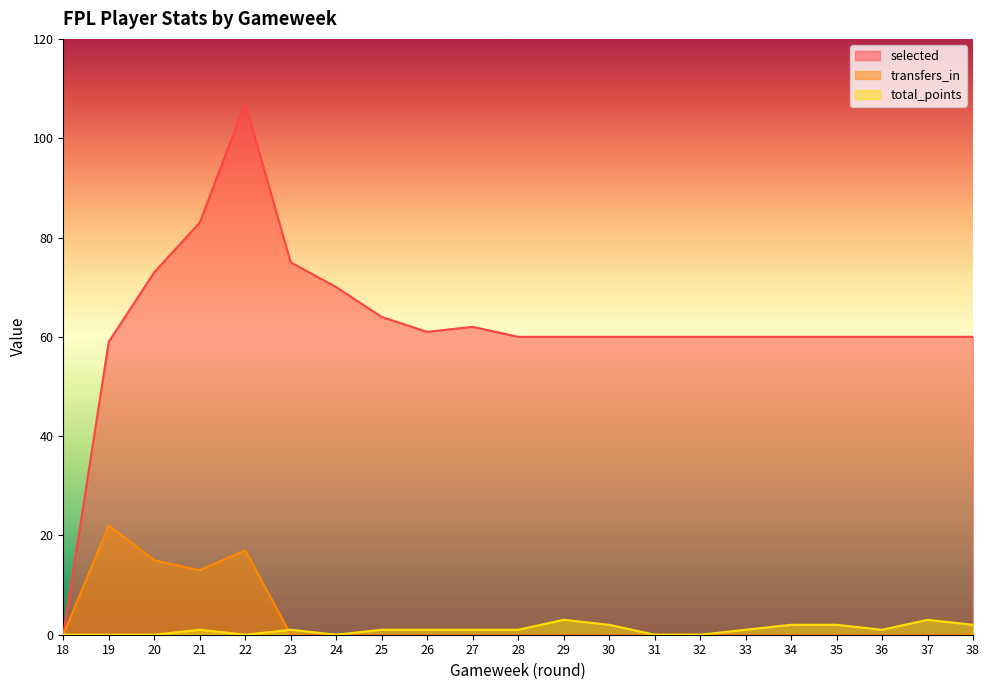

Which category has the lowest value across all series?

18